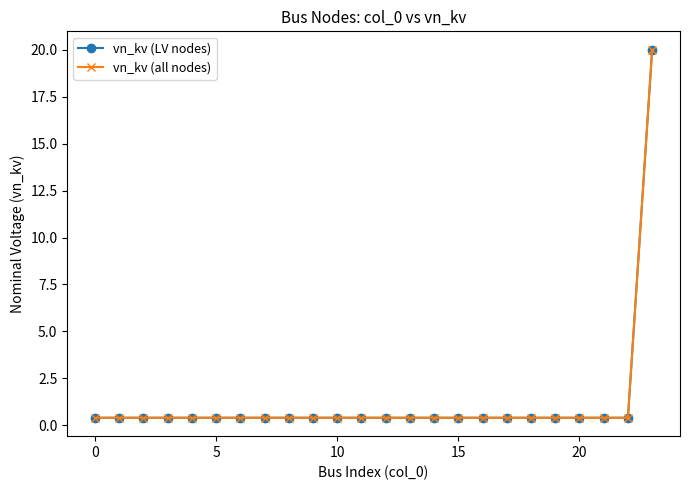

Which series has the widest spread of values?

vn_kv (LV nodes)